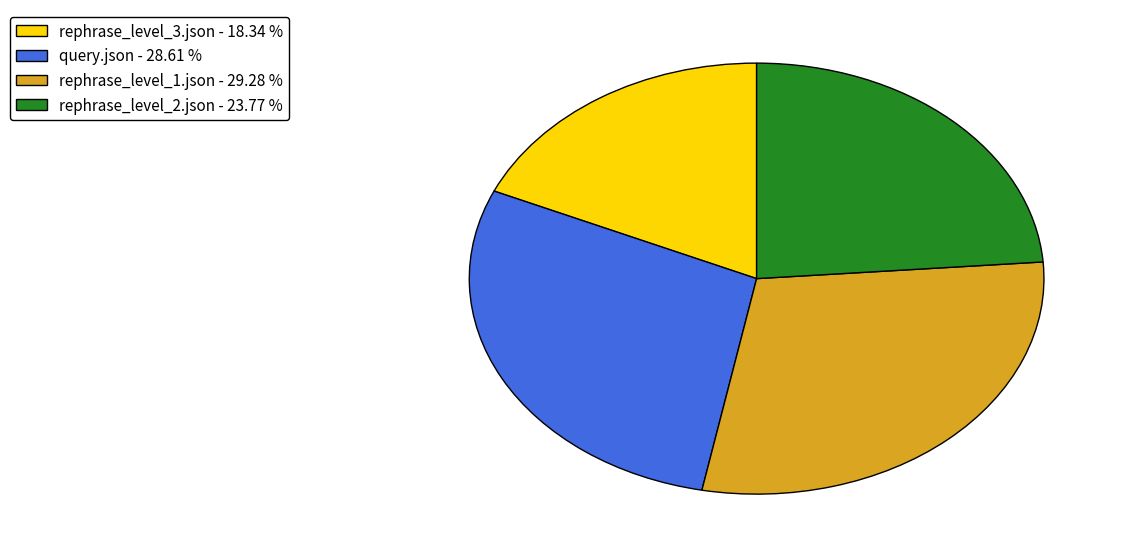

Which has a higher value, rephrase_level_1.json - 29.28 % or rephrase_level_3.json - 18.34 %?

rephrase_level_1.json - 29.28 %